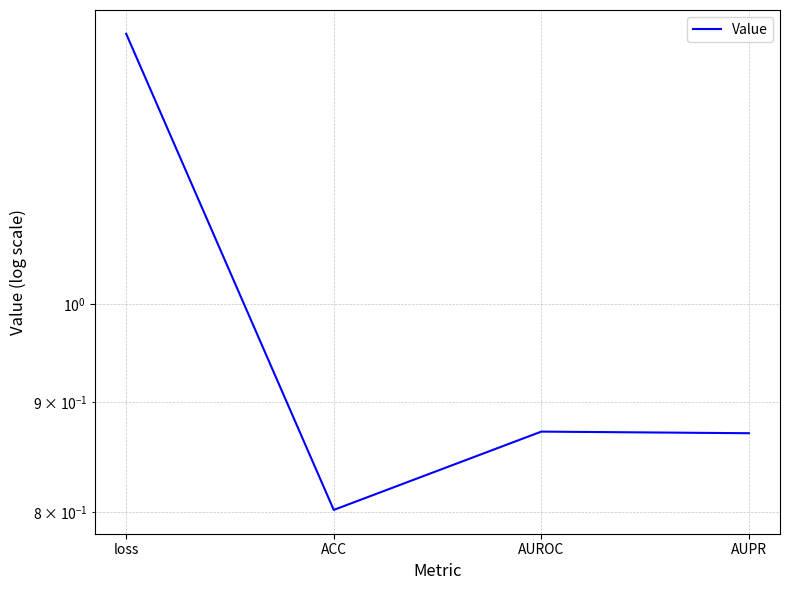

Count the number of data series in this chart.

1